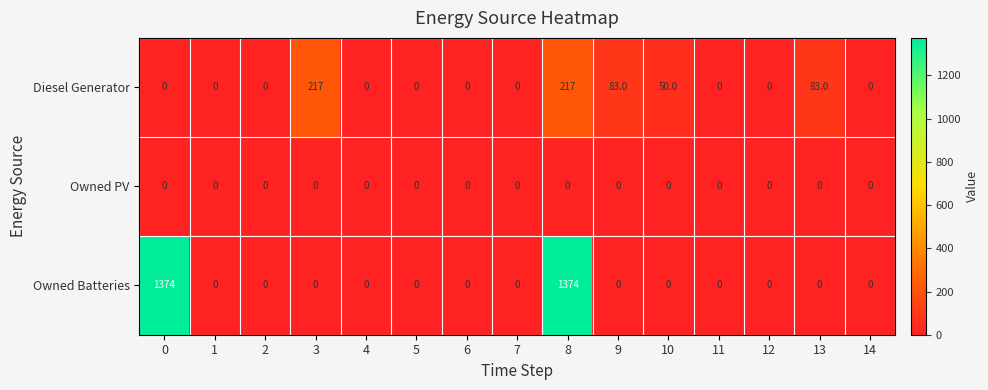

Which series has the largest total across all categories?

Owned Batteries